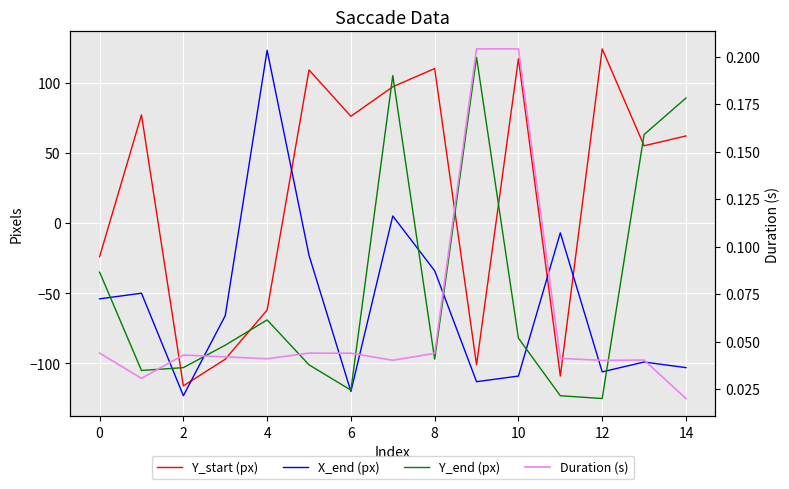

What are all the series names shown in the legend?

Y_start (px), X_end (px), Y_end (px), Duration (s)